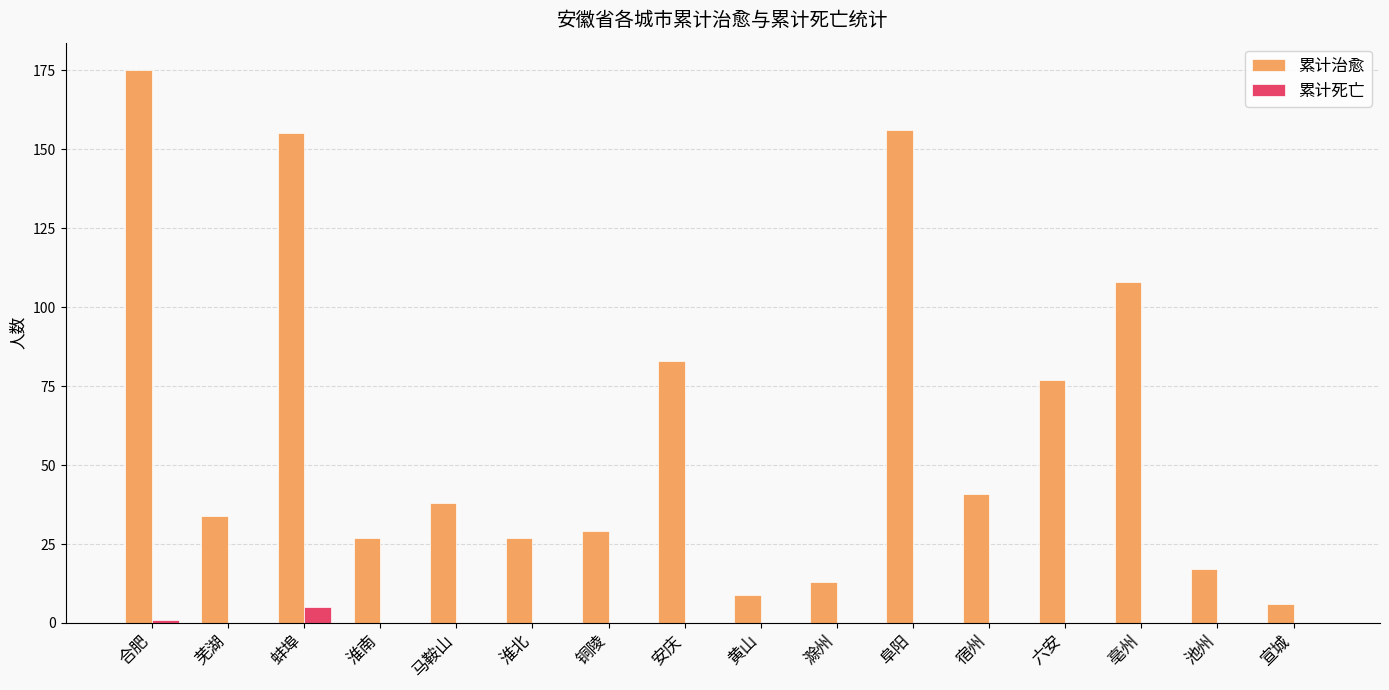

Is it true that 累计治愈 equals 40 at 合肥?

False